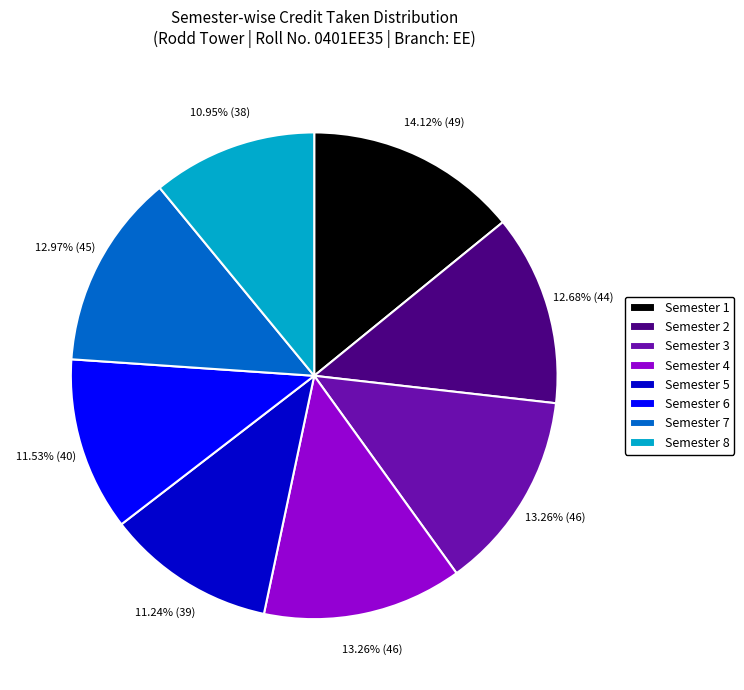

Is there a majority slice in this chart?

No